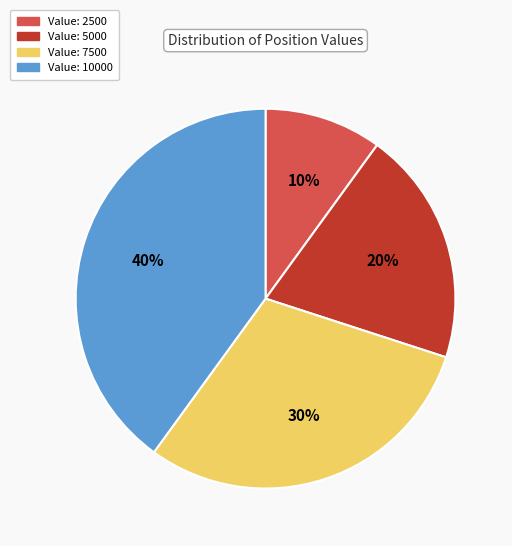

Count the number of slices in the pie.

4